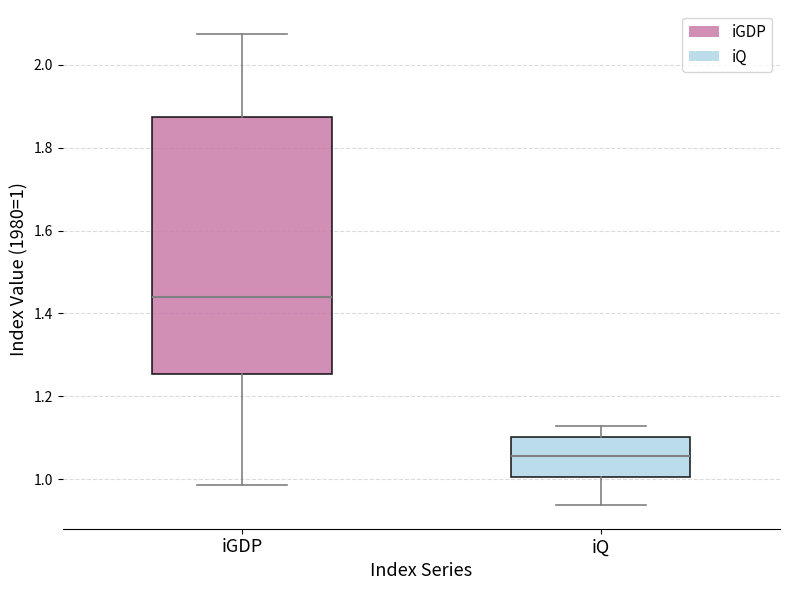

Where does the median line of the box for iGDP sit on the y-axis? The values are not printed on the chart, so give them approximately, as read against the axis.

1.44